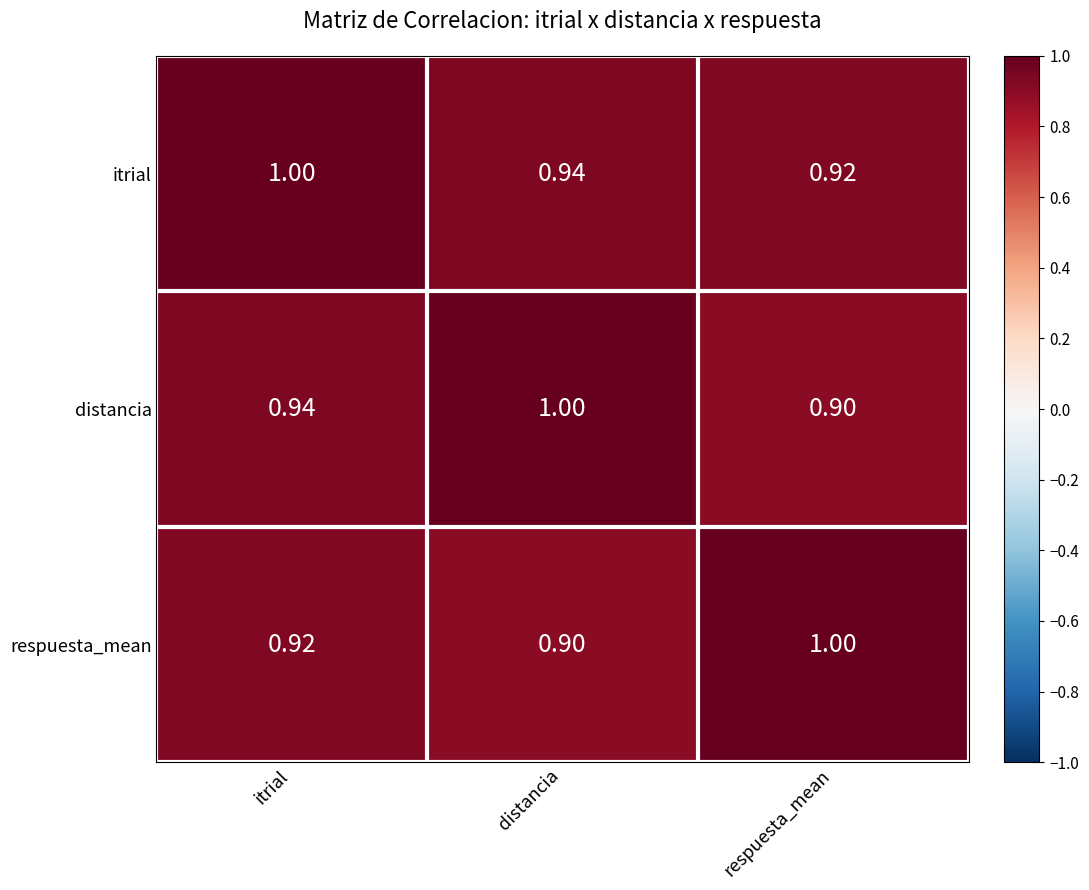

At which label does respuesta_mean reach its minimum?

distancia